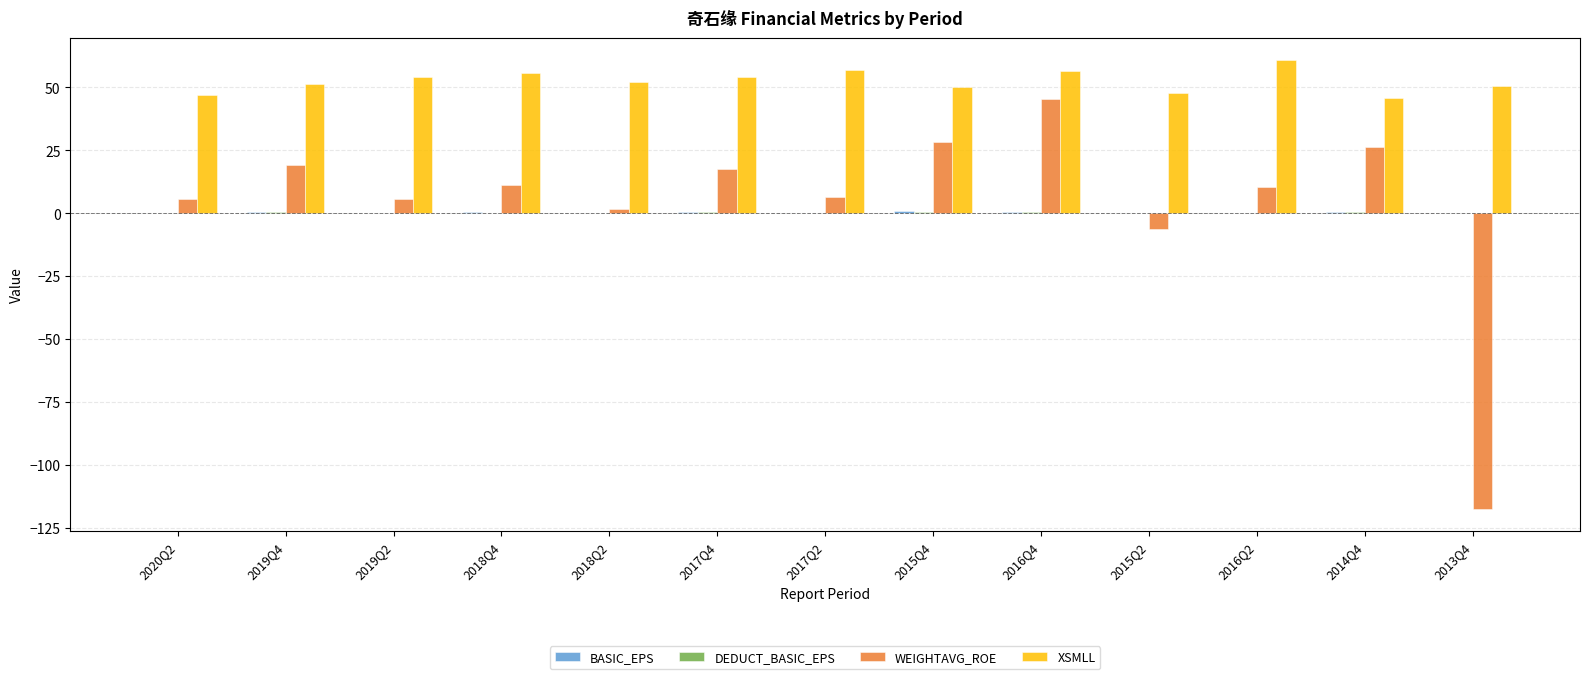

At which category does the chart reach its peak across all series?

2016Q2